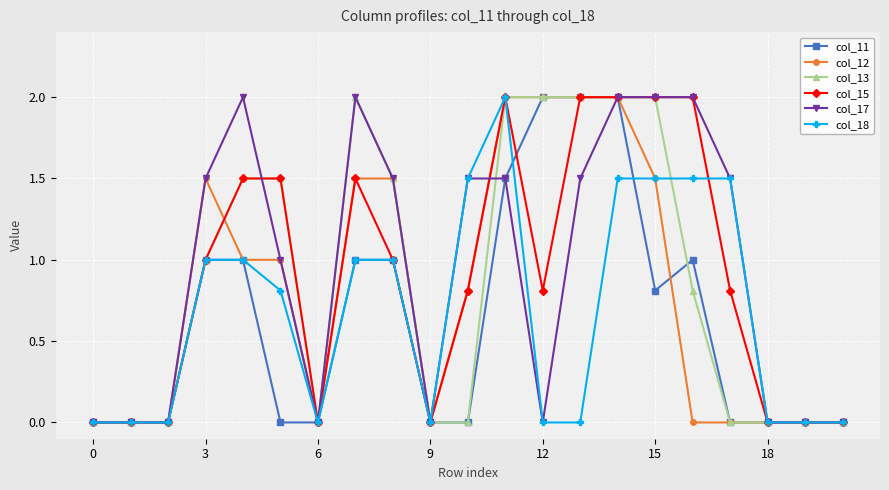

What is the value of the col_13 point at the 12th from the left?

2.0